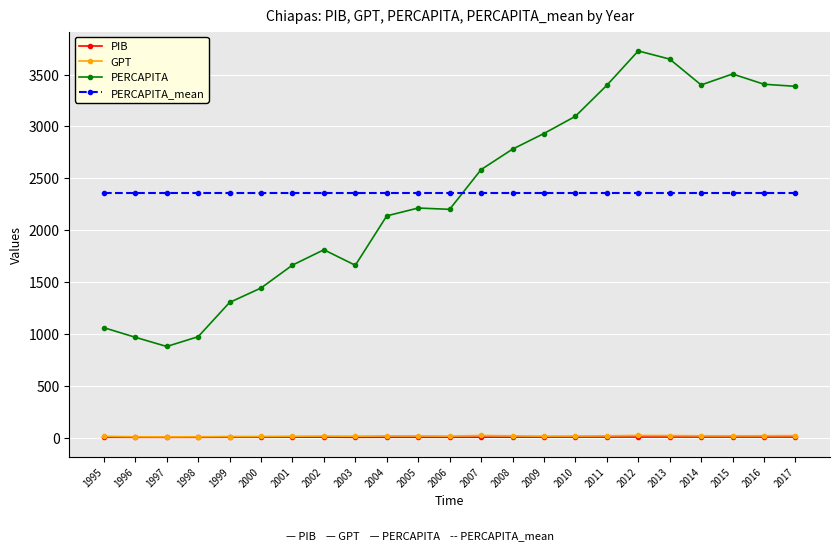

How many lines are shown in the chart?

4